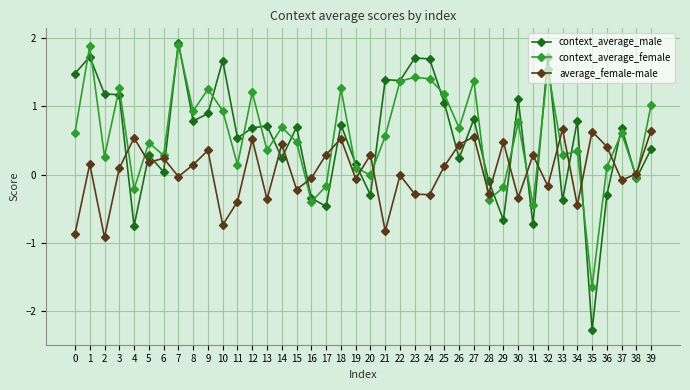

What is the difference between the context_average_male values at 35 and 3?

3.4